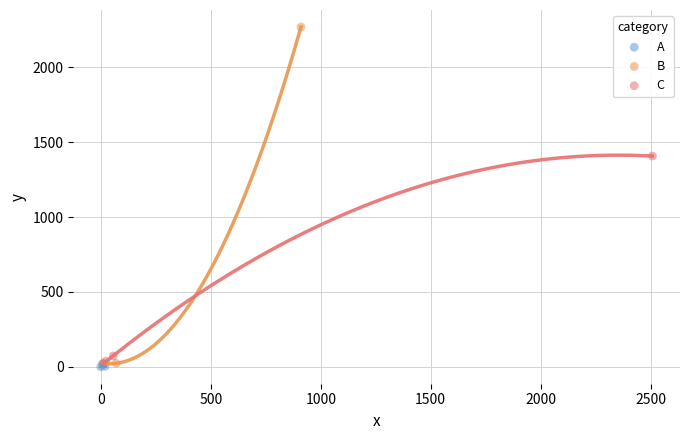

Which series contains the highest Y value?

B